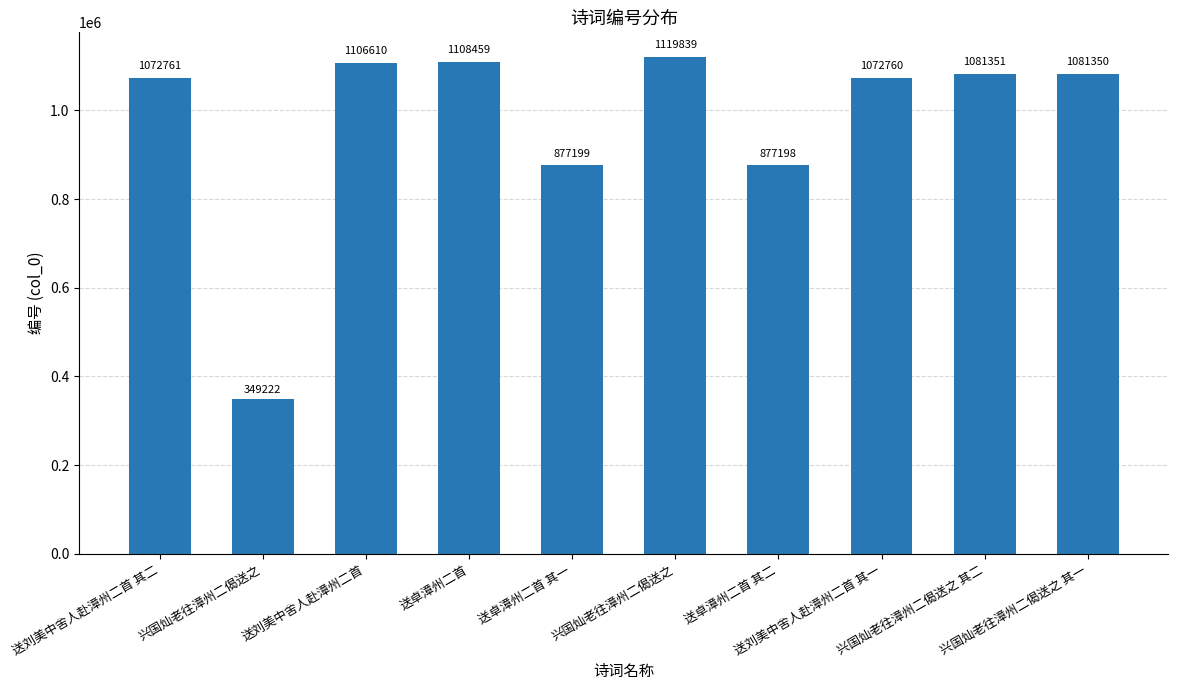

How many values are below 1081350?

5